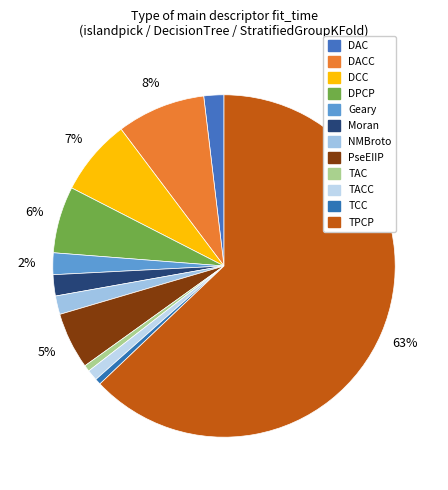

Between DCC and Geary, which is larger?

DCC